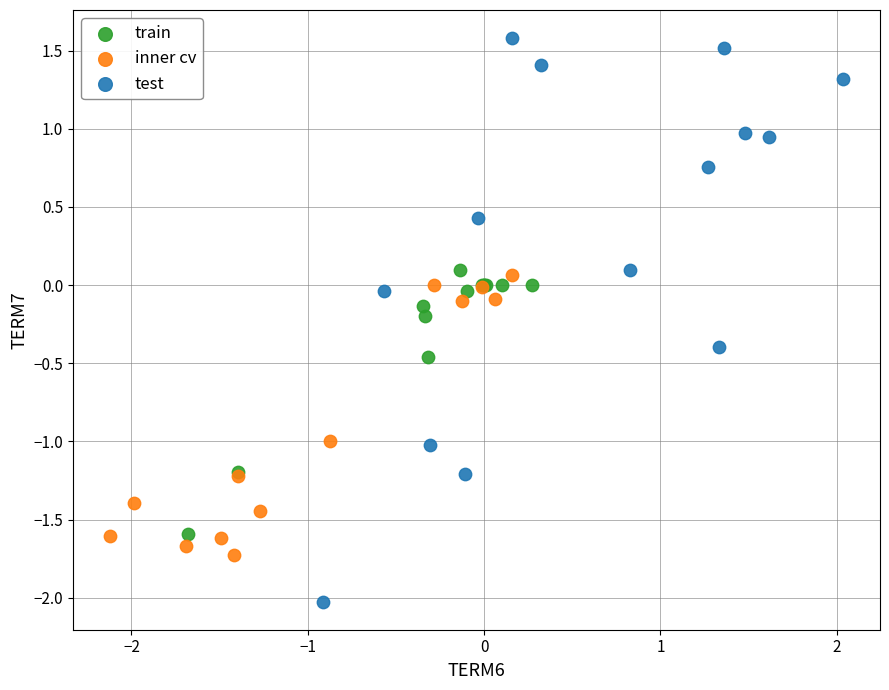

Which series reaches the minimum Y coordinate?

test